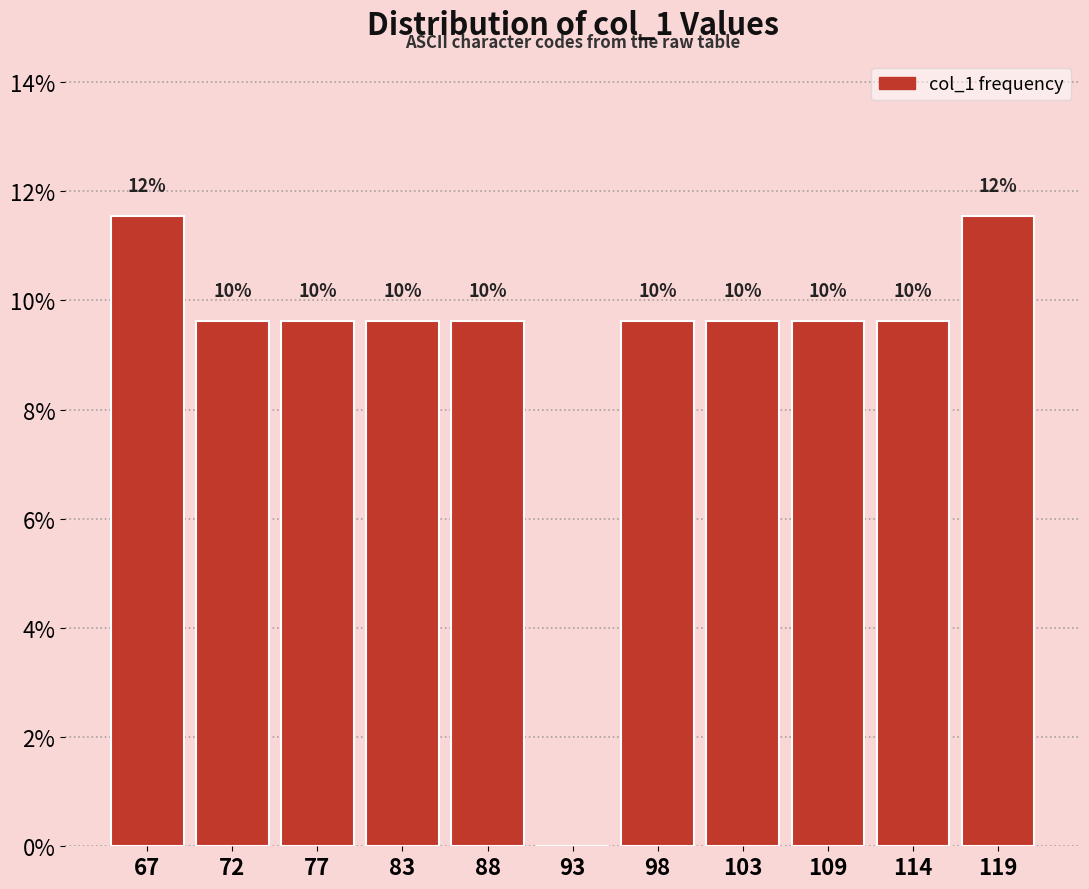

Are the bars horizontal?

No